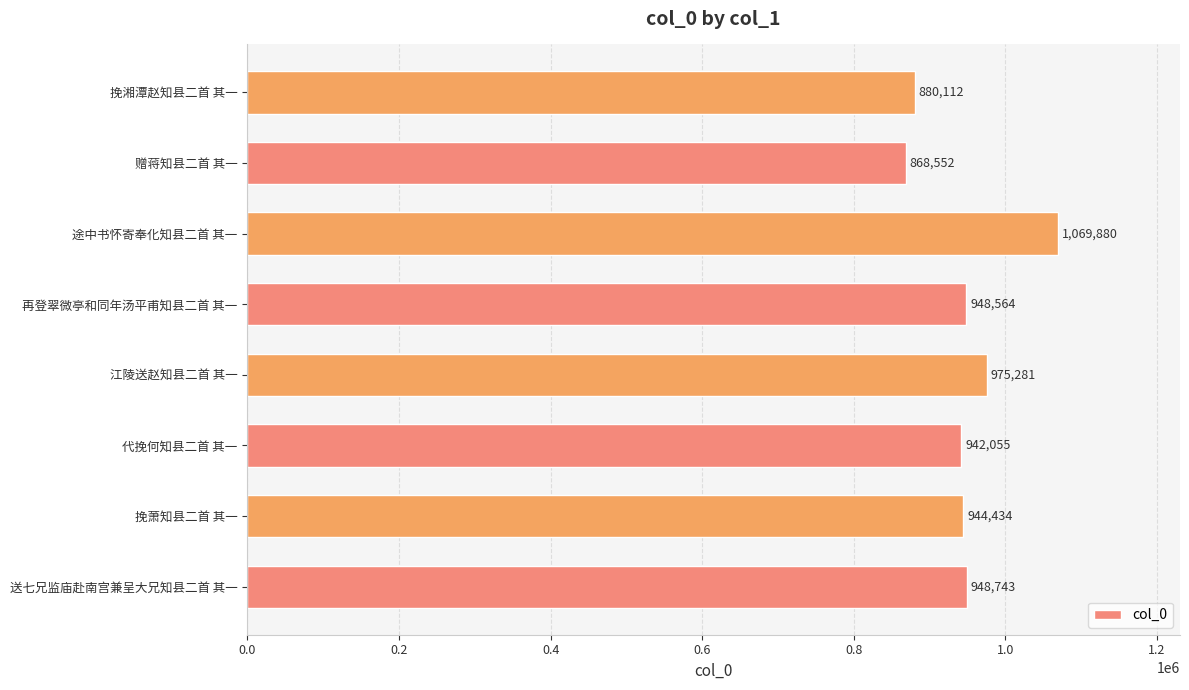

Is it true that the value at 途中书怀寄奉化知县二首 其一 is 1594739?

False